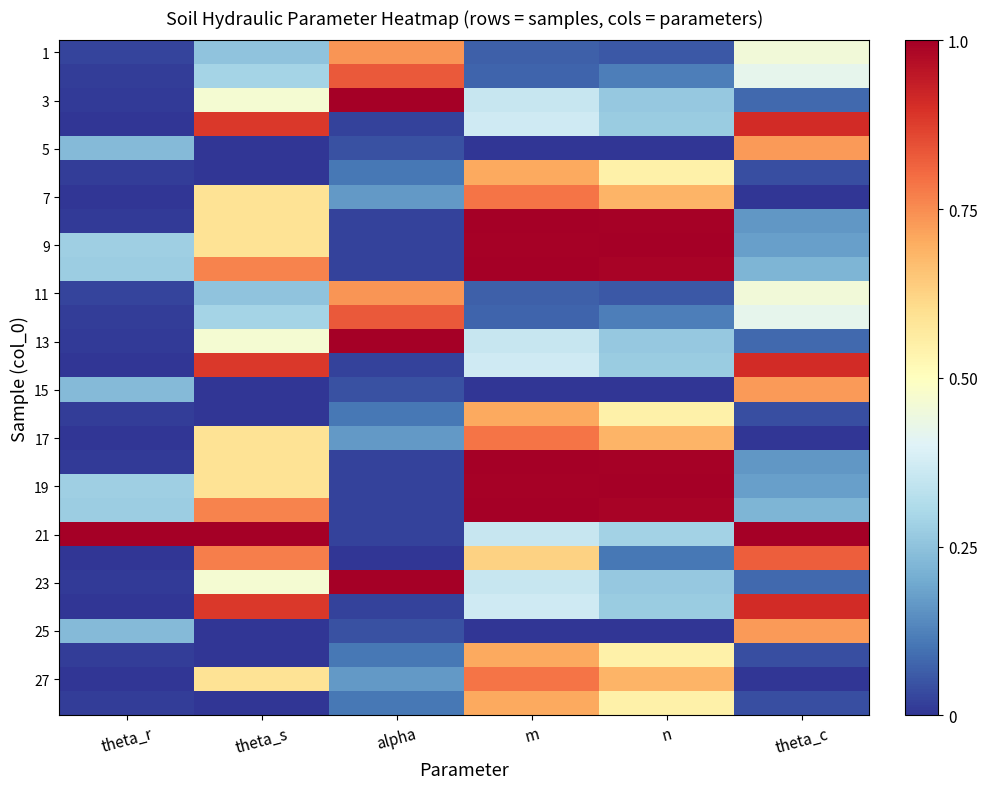

Which label corresponds to the smallest value in the chart?

m